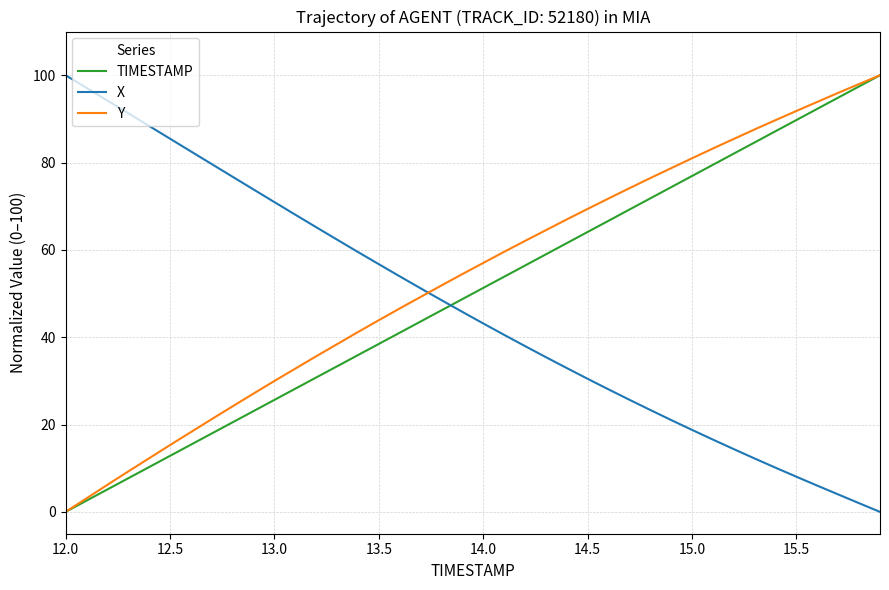

How many times do Y and X cross each other?

1